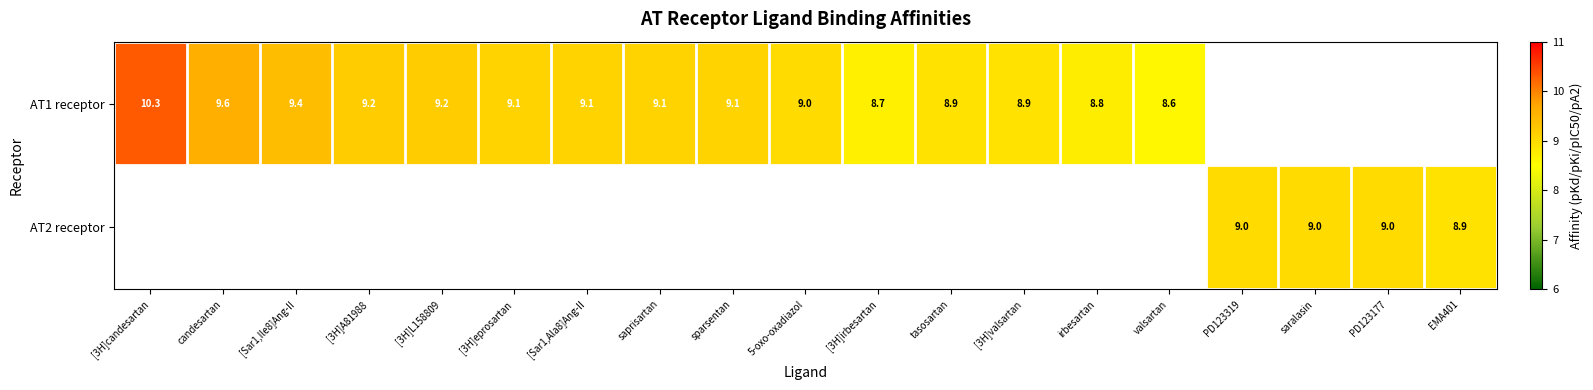

Is it true that AT1 receptor equals 2.2 at [3H]eprosartan?

False